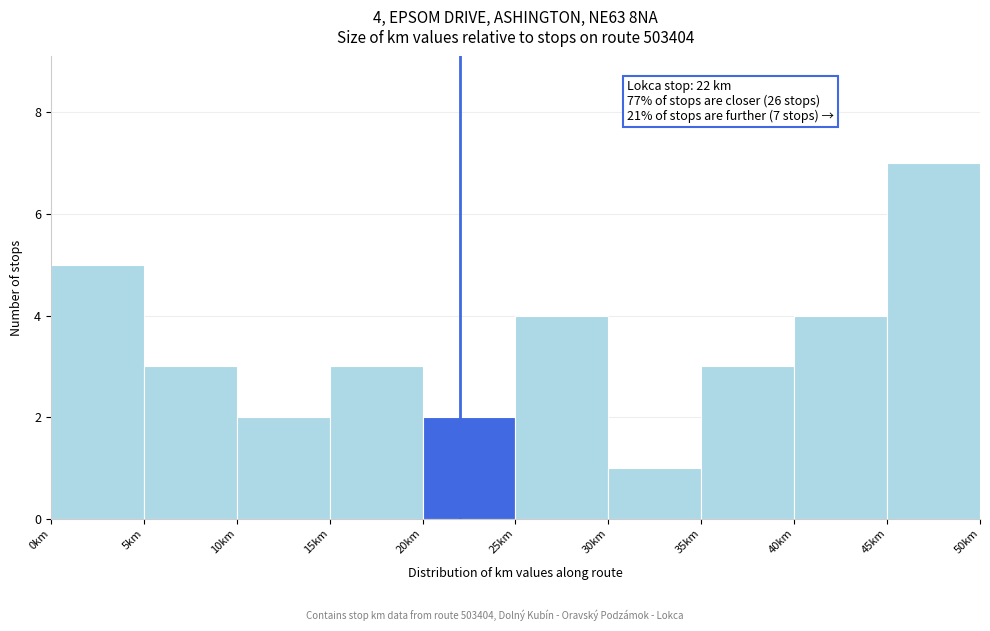

Over which range of the x-axis is the bar tallest?

45 to 50